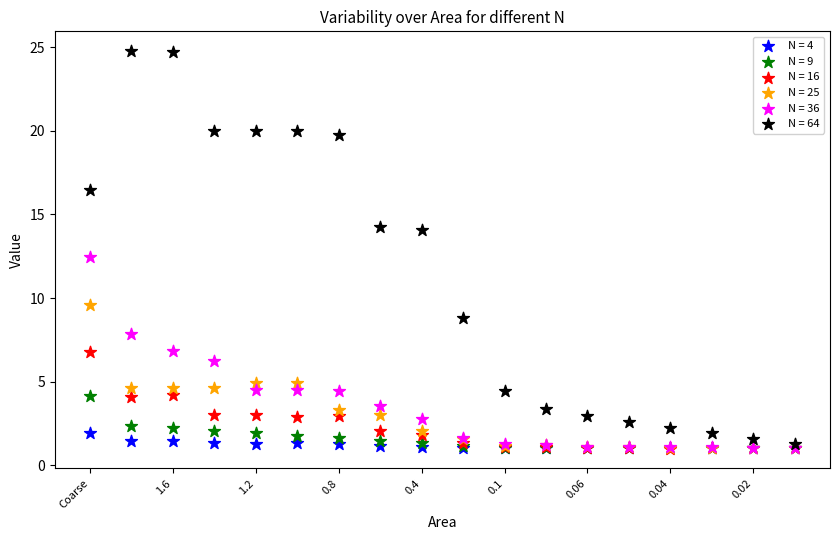

Across all series, what Y value is closest to 12?

12.4